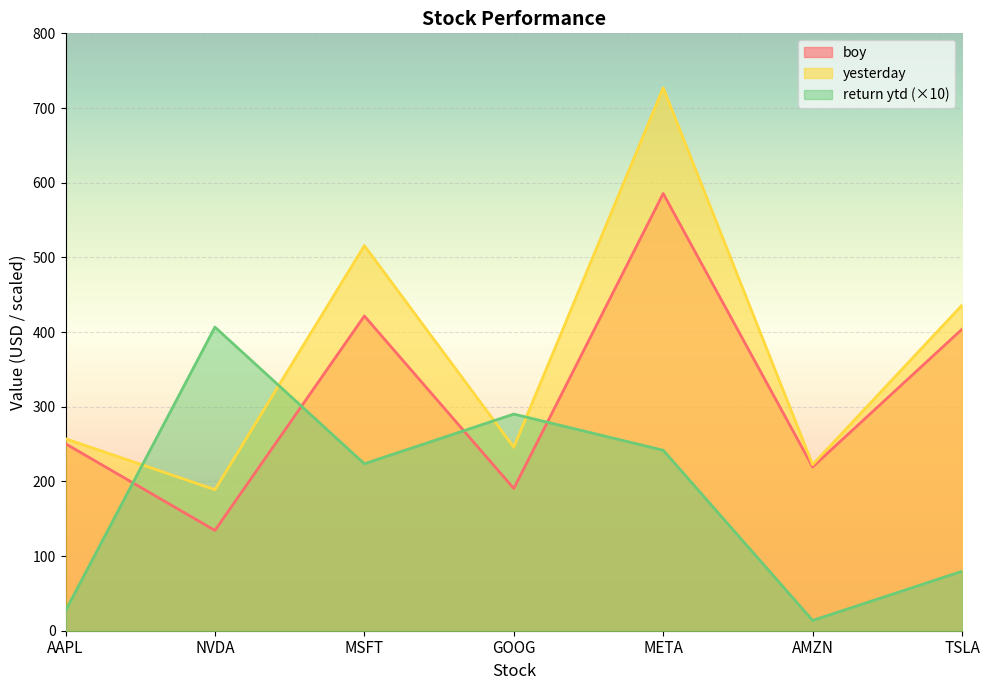

The value of boy at TSLA is 259.9. True or false?

False